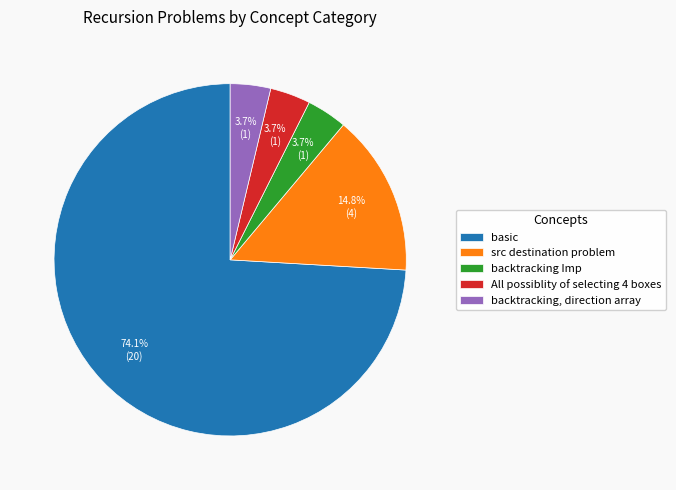

To the nearest percent, what is the average slice percentage?

20%